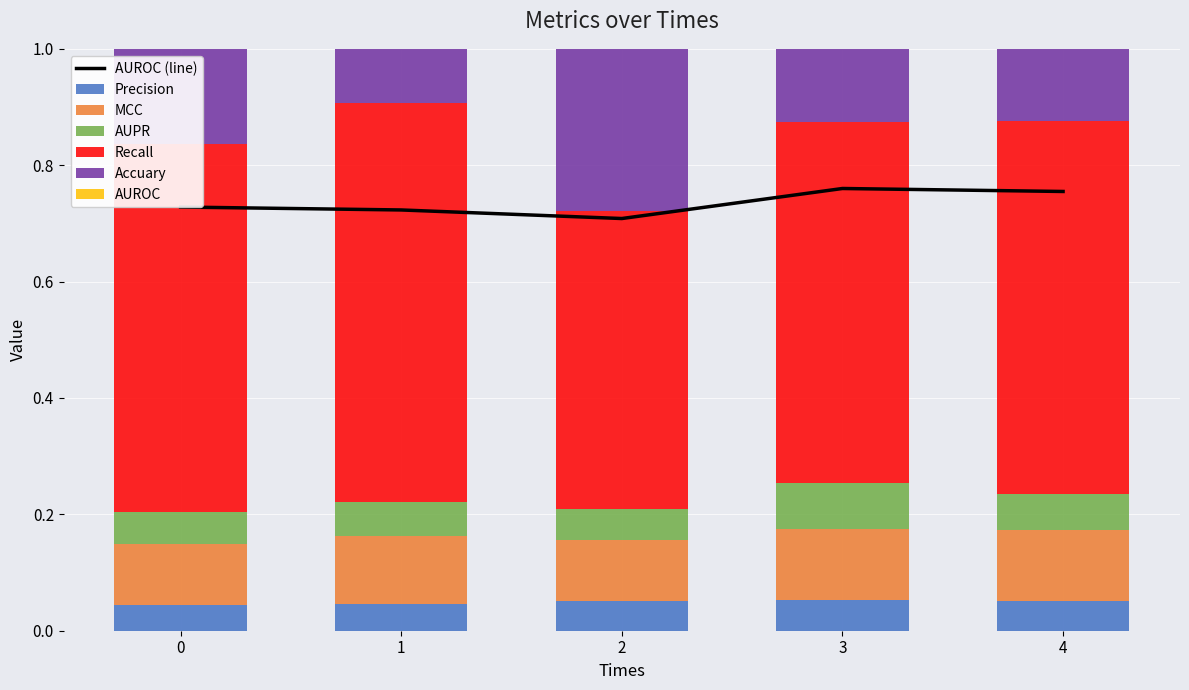

Does the chart contain any negative values?

No